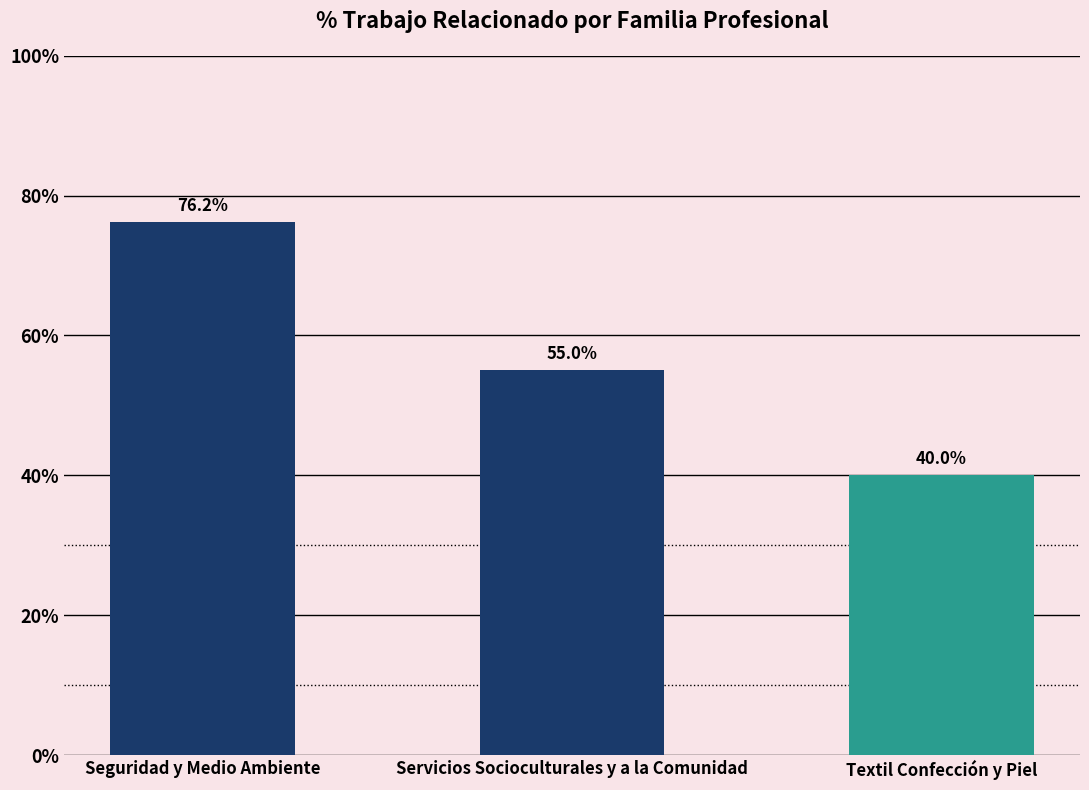

Is it true that the value at Servicios Socioculturales y a la Comunidad is 55.0?

True